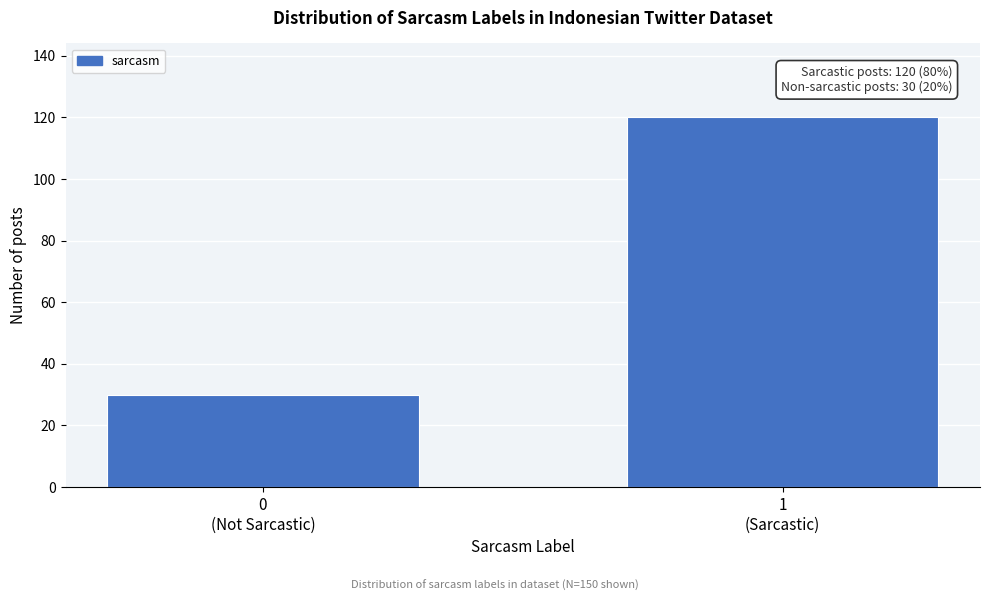

Reading left to right, extract all data points from this chart.

30	120